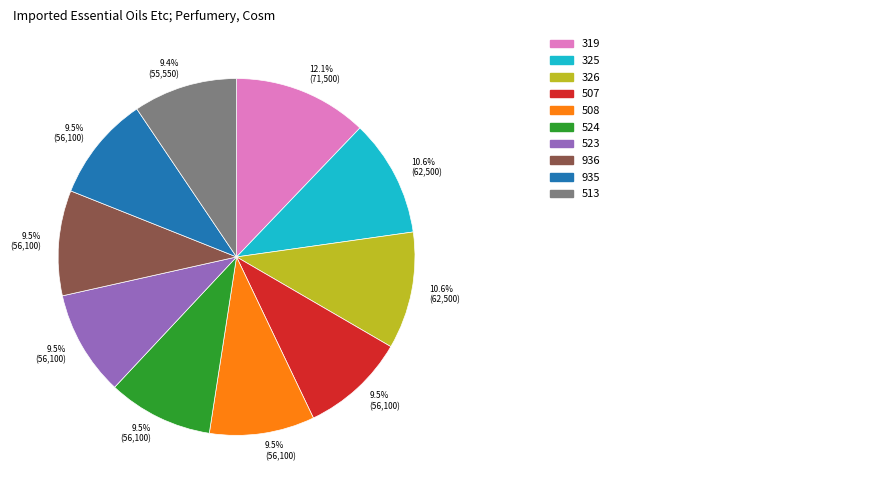

How many slices are in this pie chart?

10